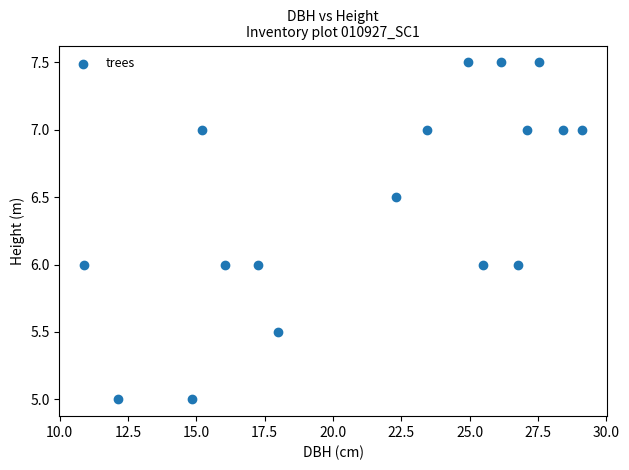

What is the range of X values (max minus min)?

18.2